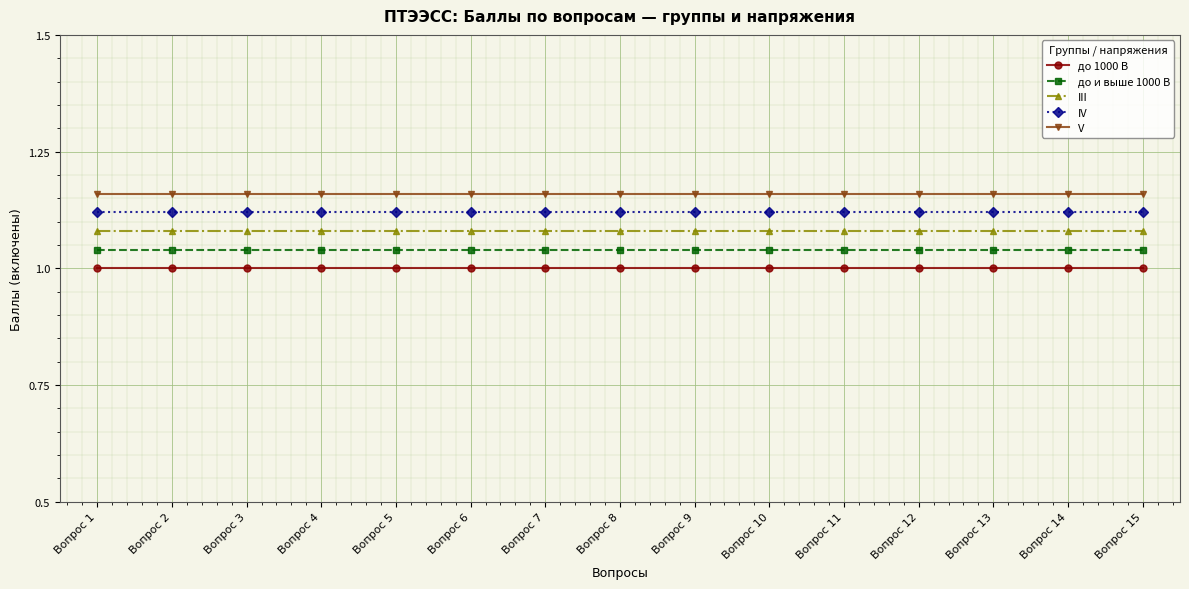

True or false: до и выше 1000 В and V intersect in this chart.

False